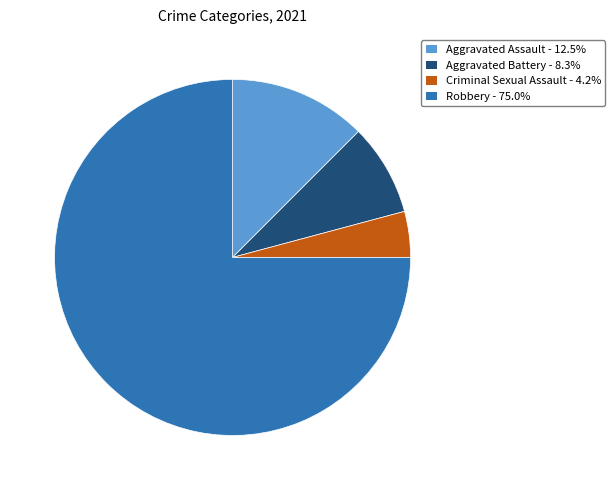

Is it true that Robbery is 75% of the pie?

True